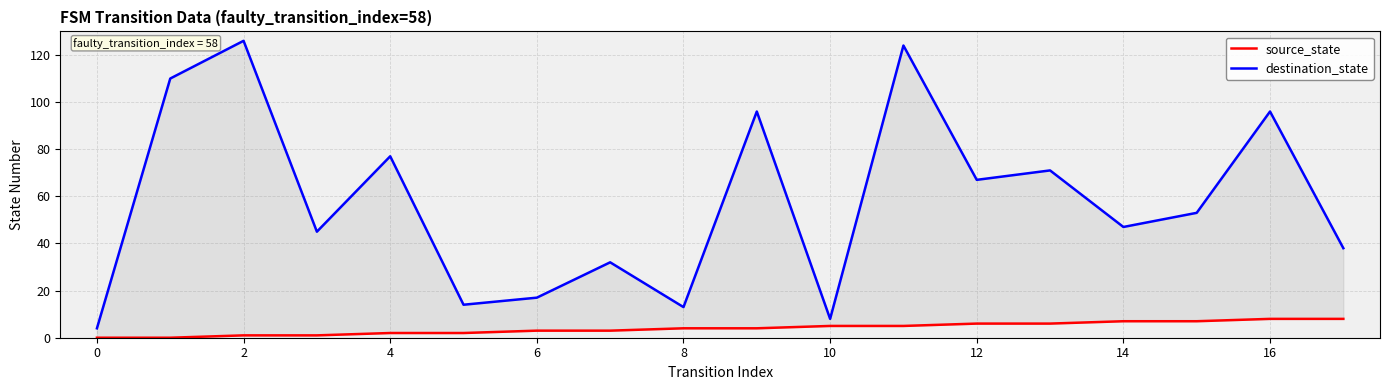

What is the minimum value for destination_state?

4